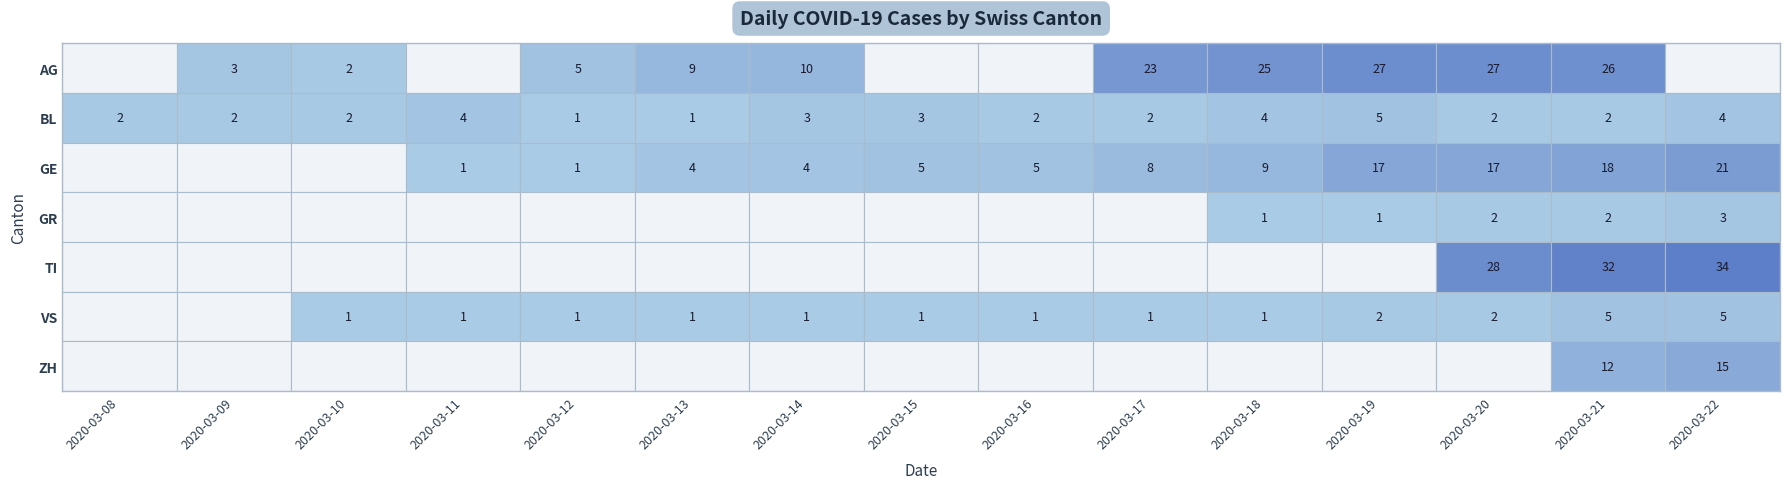

True or false: VS has a value of 1 at 2020-03-19.

False